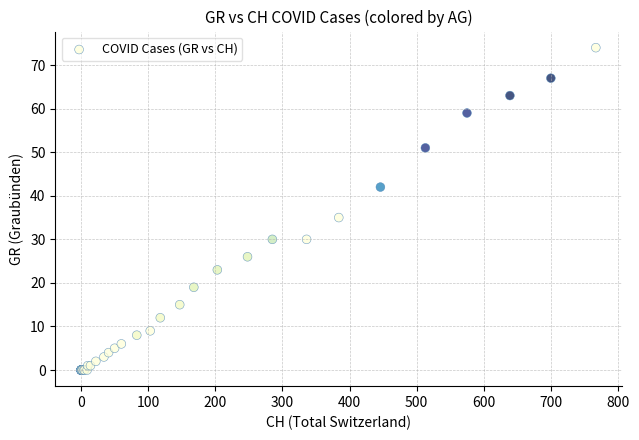

What Y value in the scatter plot is closest to 37?

35